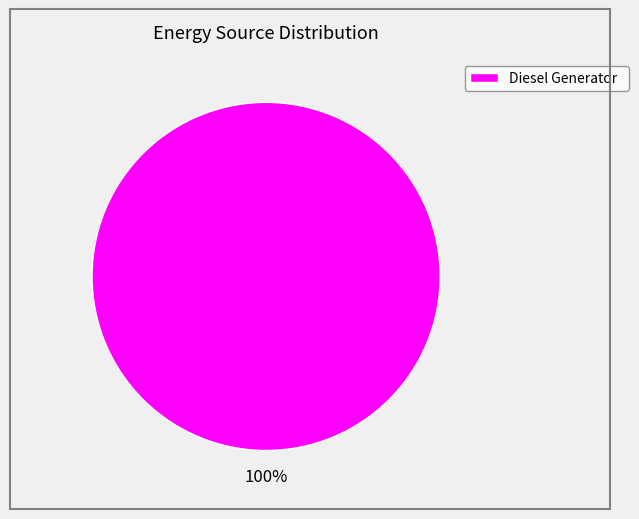

How many segments does this pie chart have?

1